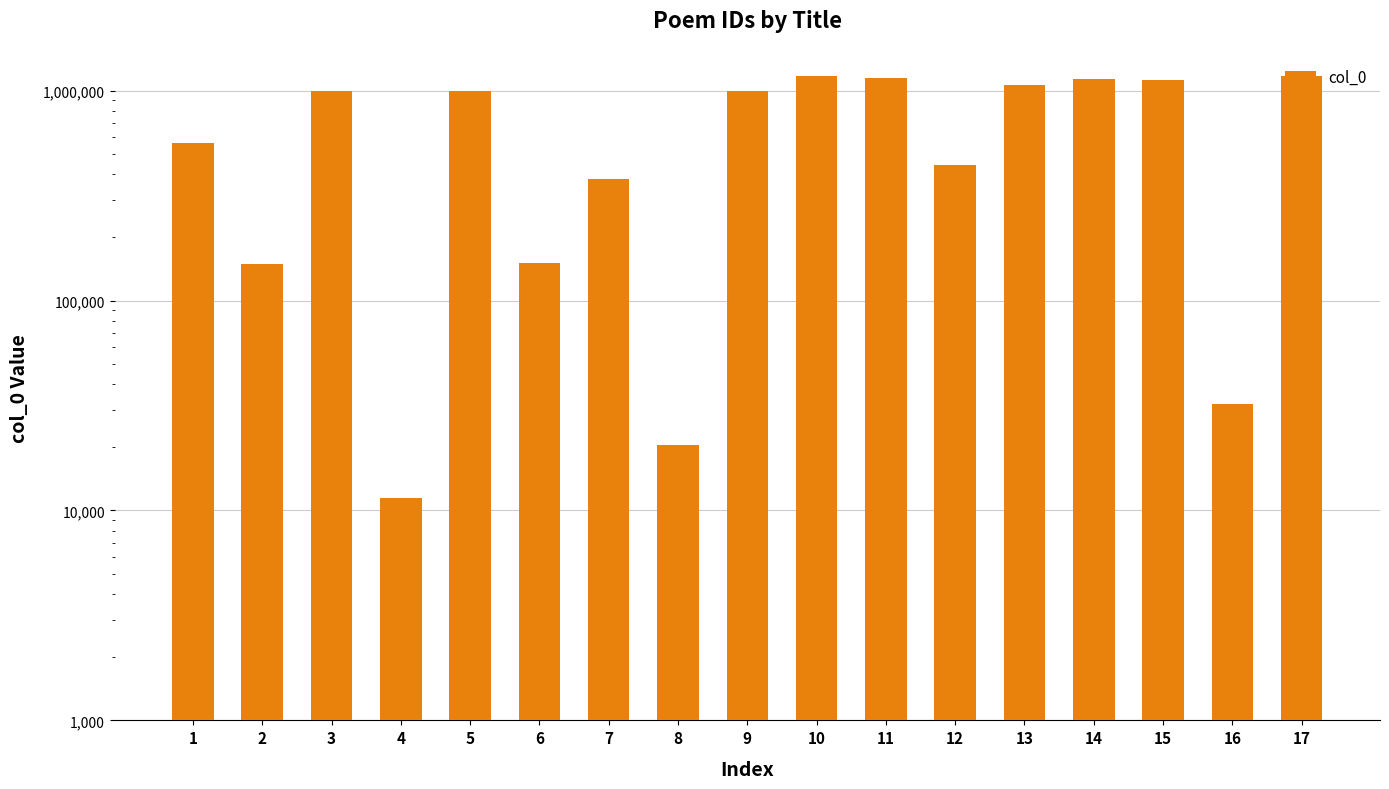

What is the average value?

681907